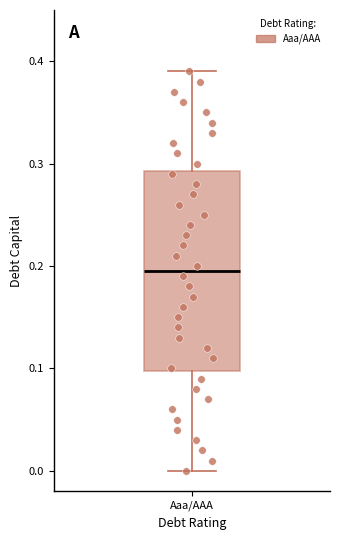

Transcribe this box plot: give where the median line is, the range the box spans, and where the two whiskers end, as read against the y-axis. The values are not printed on the chart, so give them approximately, as read against the axis.

median 0.20, box 0.10 to 0.29, whiskers 0.00 to 0.39